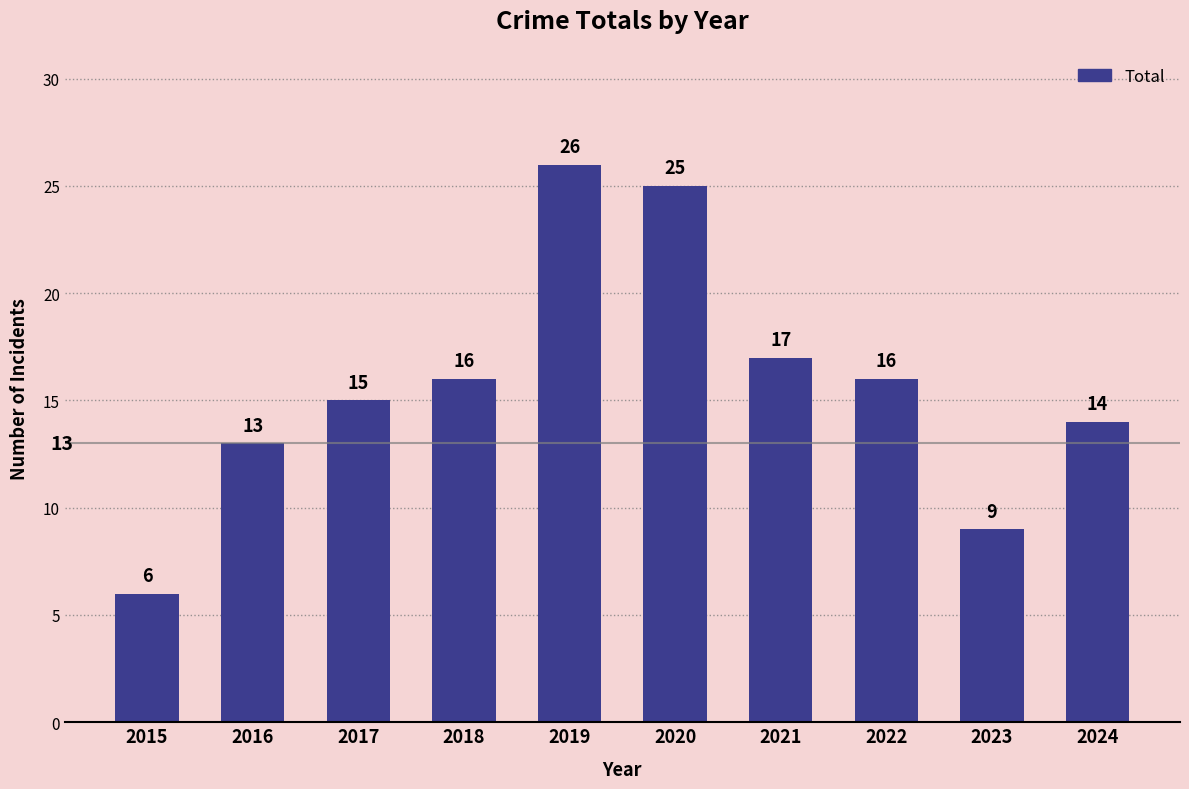

Reading right to left, transcribe all the data shown in this chart.

2024=14	2023=9	2022=16	2021=17	2020=25	2019=26	2018=16	2017=15	2016=13	2015=6